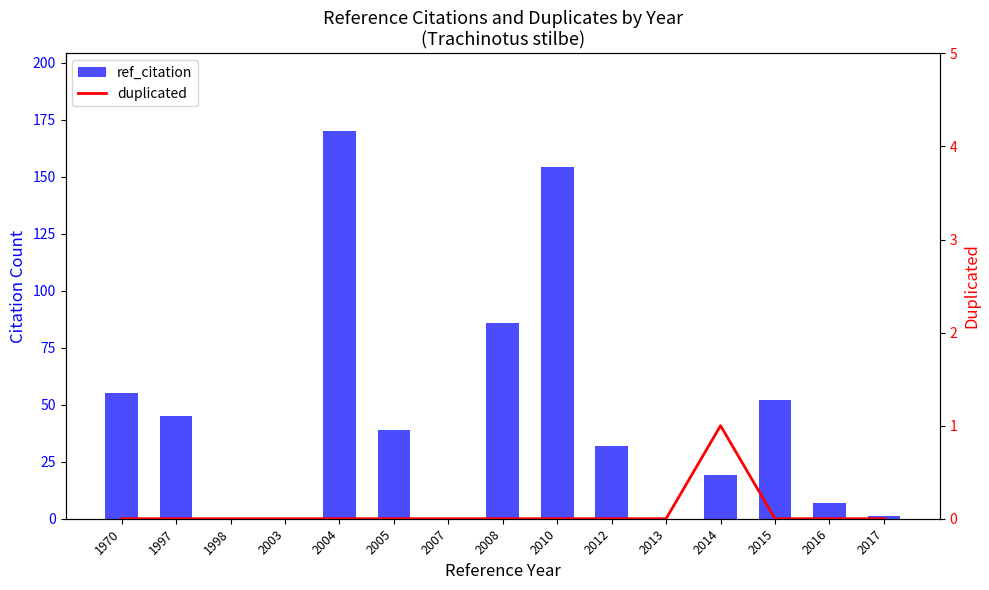

Is it true that duplicated equals 0 at 2010?

True